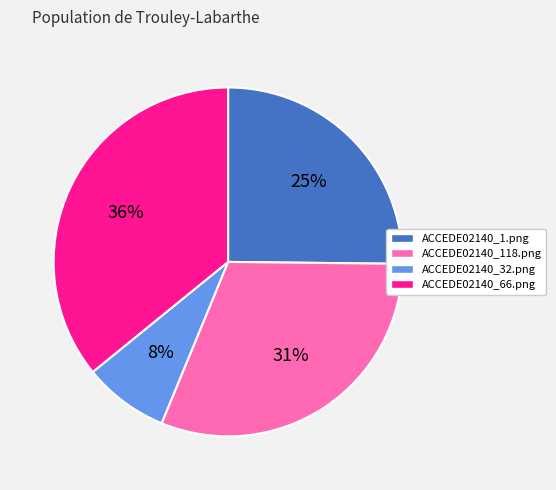

What percentage is the ACCEDE02140_32.png slice, to the nearest percent?

8%